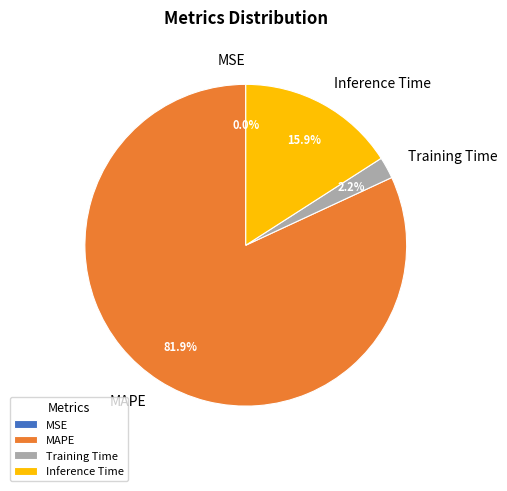

Which category accounts for the majority?

MAPE